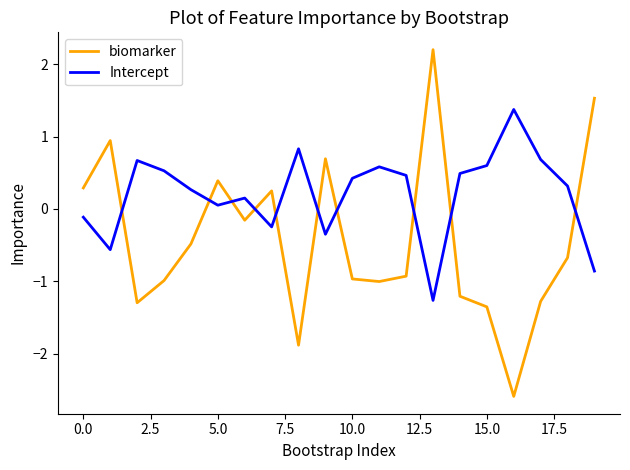

What is the maximum value for Intercept?

1.4